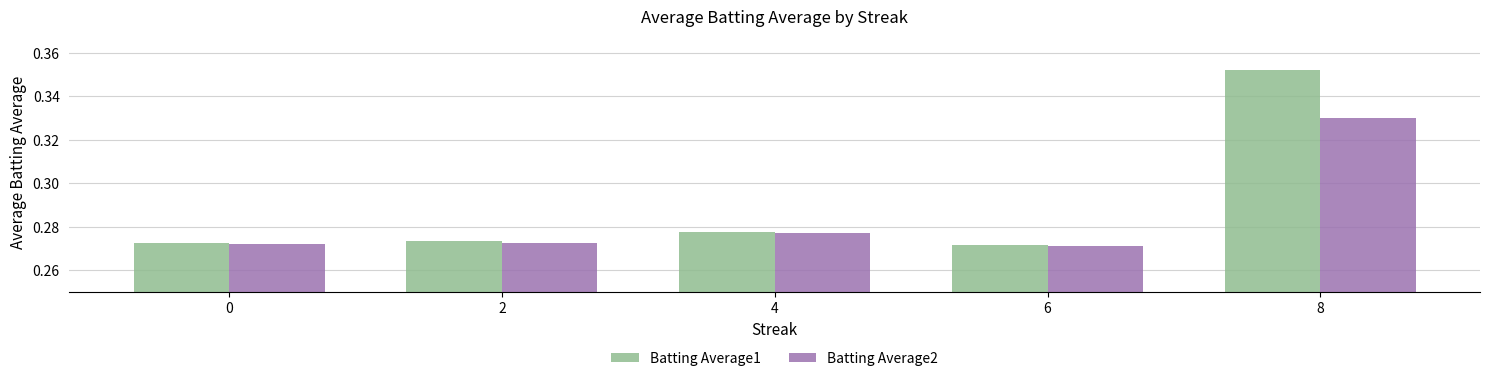

True or false: Batting Average1 has a value of 0.4 at 6.

False